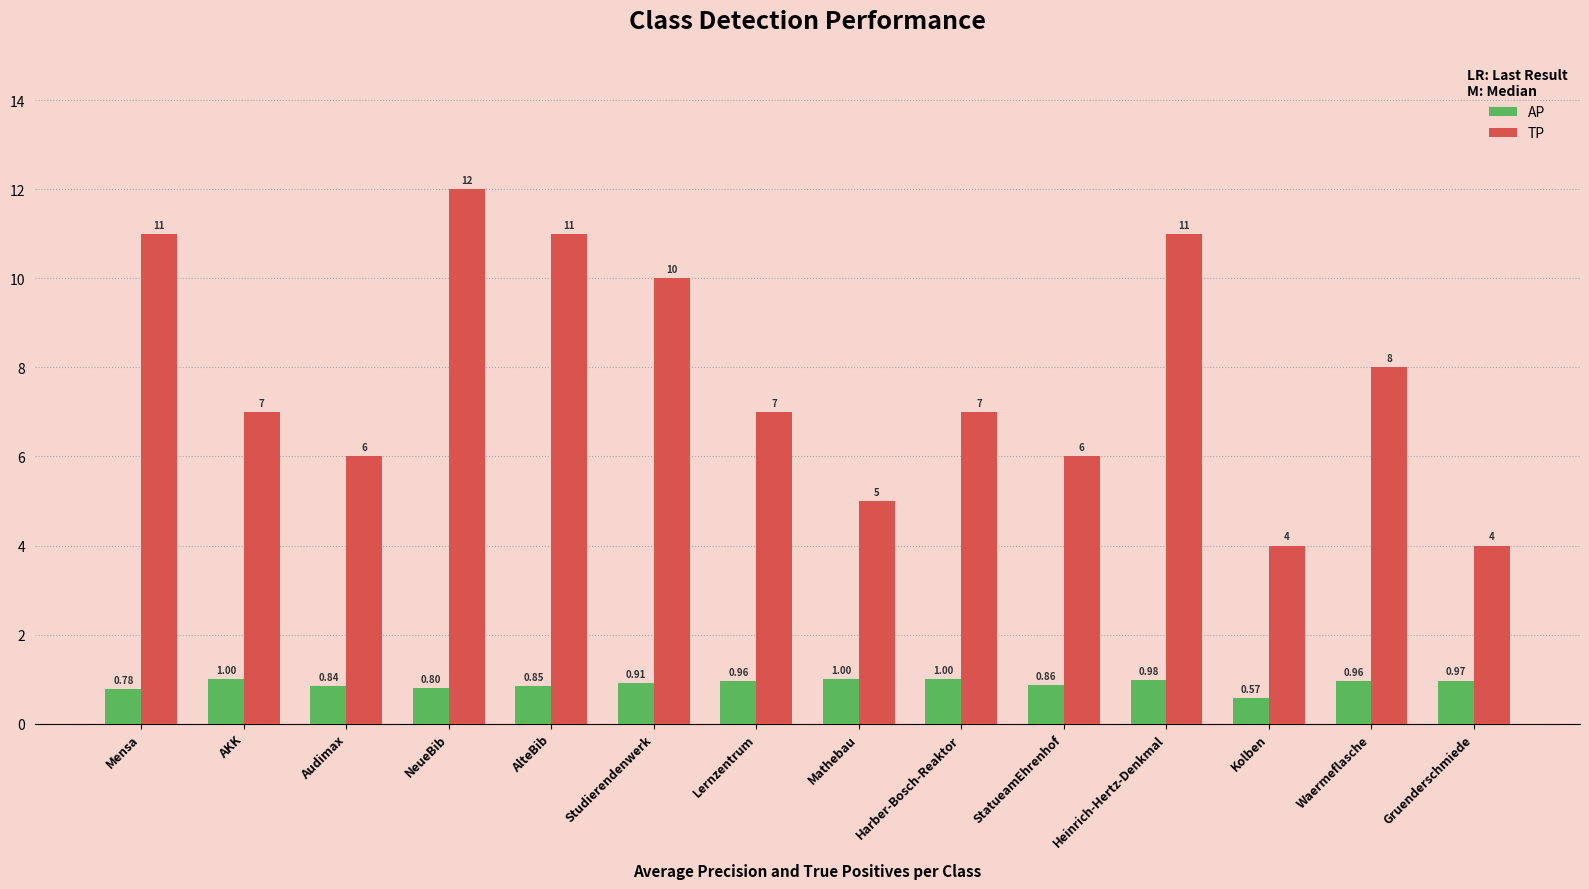

What is the difference between the maximum and second lowest values in the TP series?

8.0